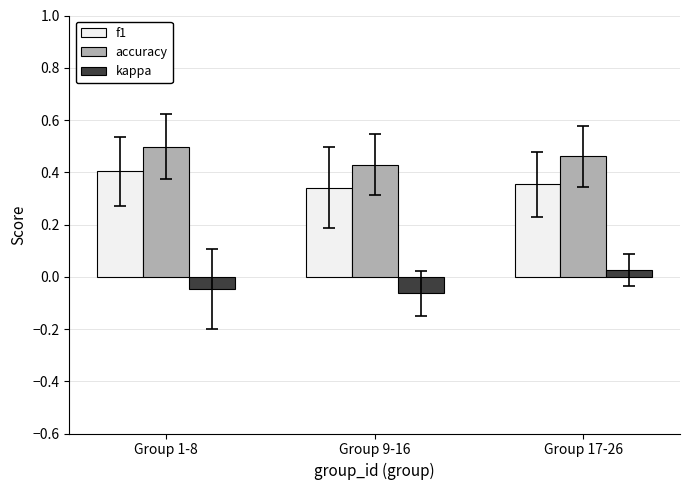

Where does the kappa series first go above 0?

Group 17-26